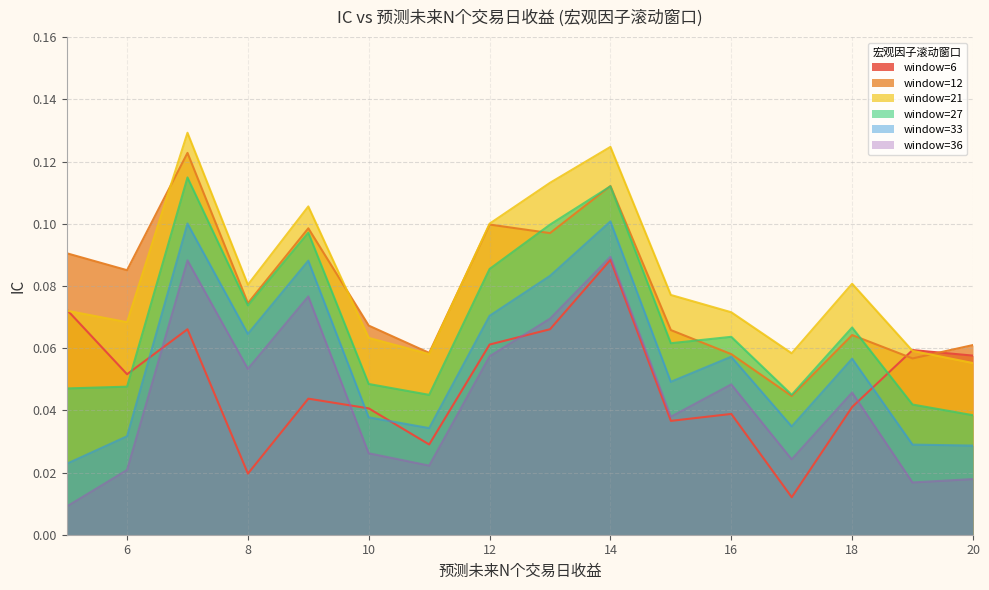

What is the total value across all series at 5?

0.3